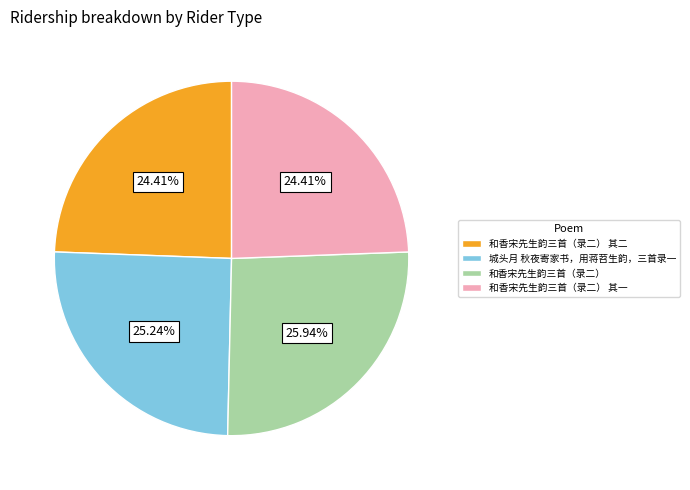

Is there any slice that represents more than half of the pie?

No